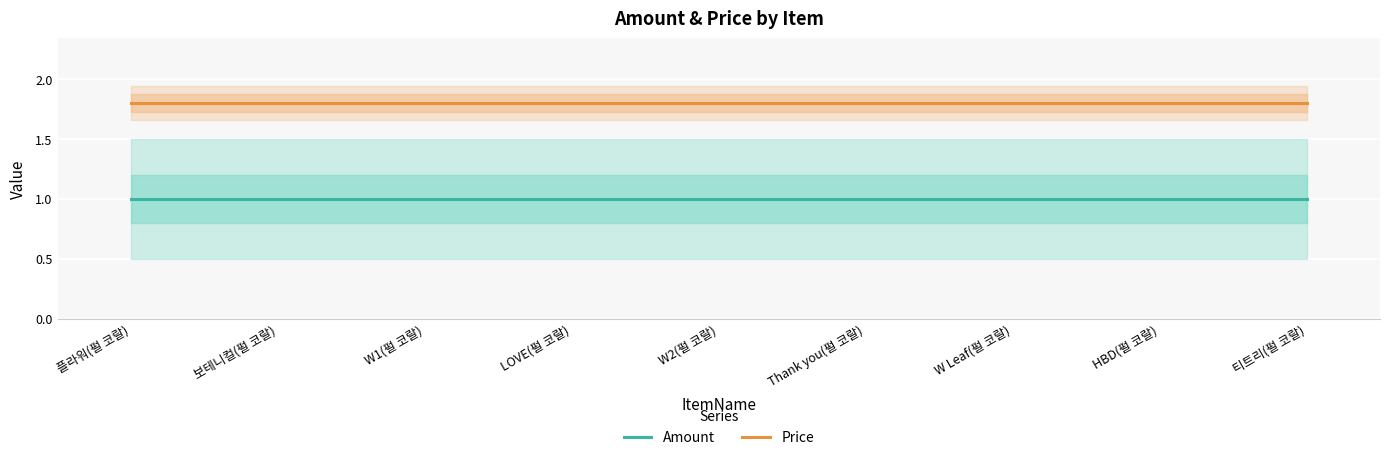

True or false: Amount and Price intersect in this chart.

False